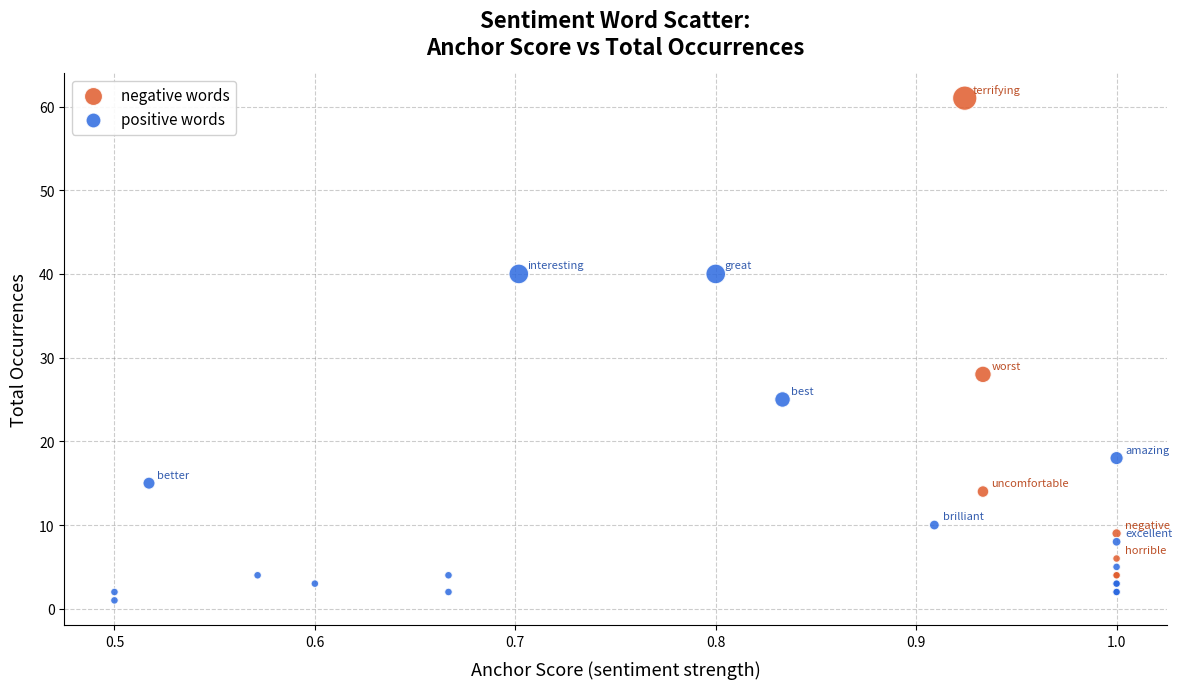

Which series has the widest spread of Y values?

negative words